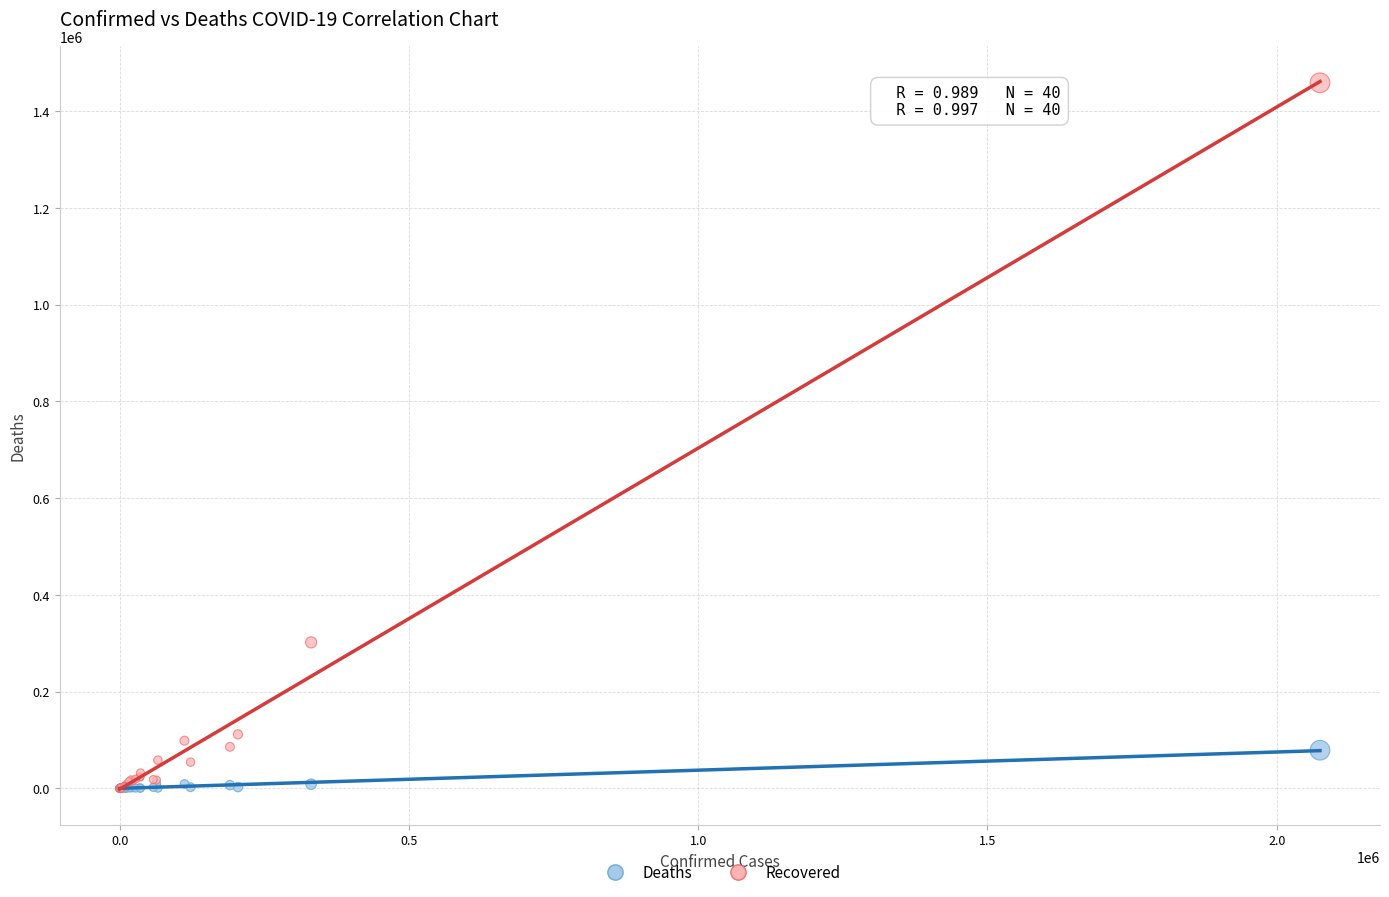

Across all series, what Y value is closest to 729536?

301794